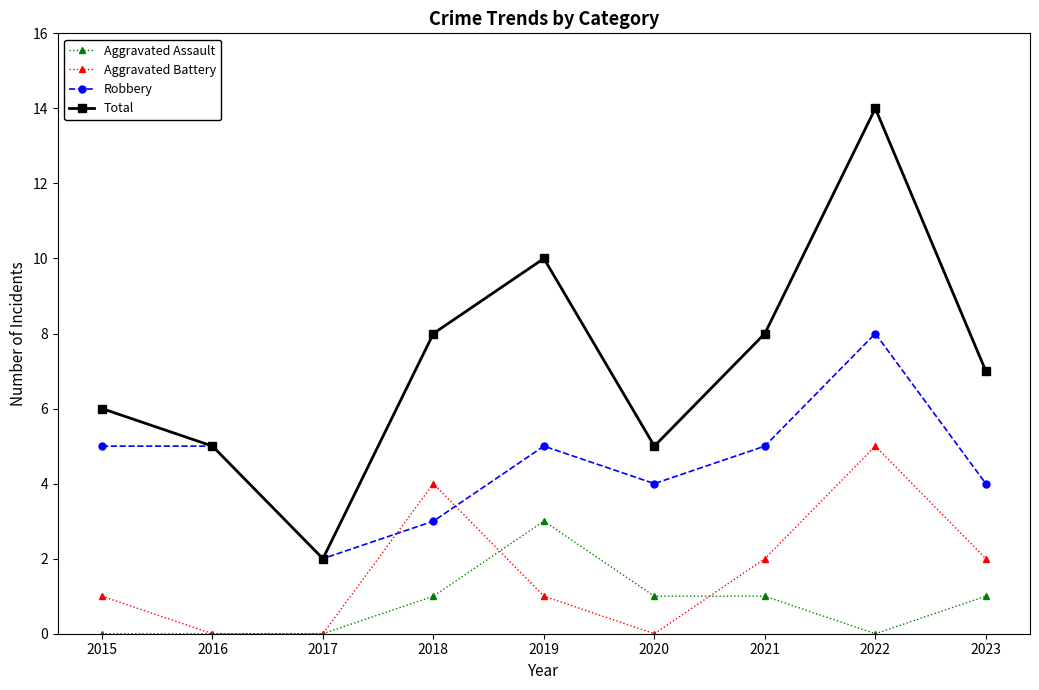

Which category has the highest value across all series?

2022